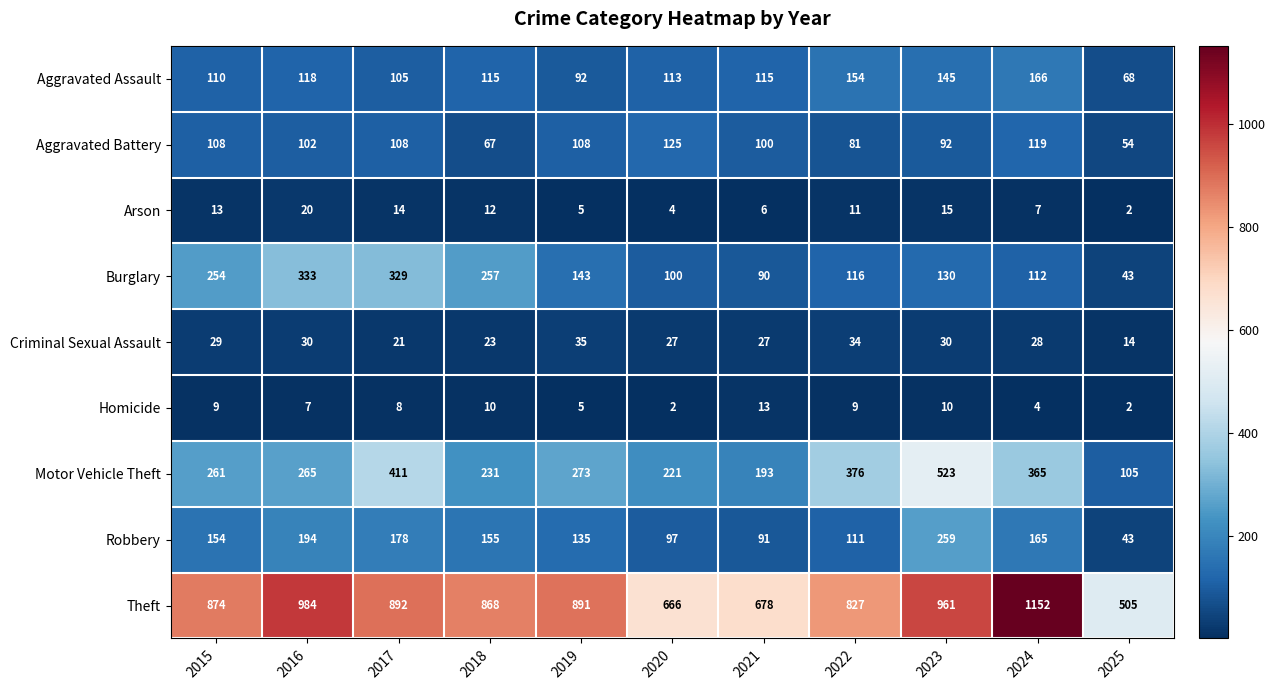

At how many categories does at least one series exceed 822?

8